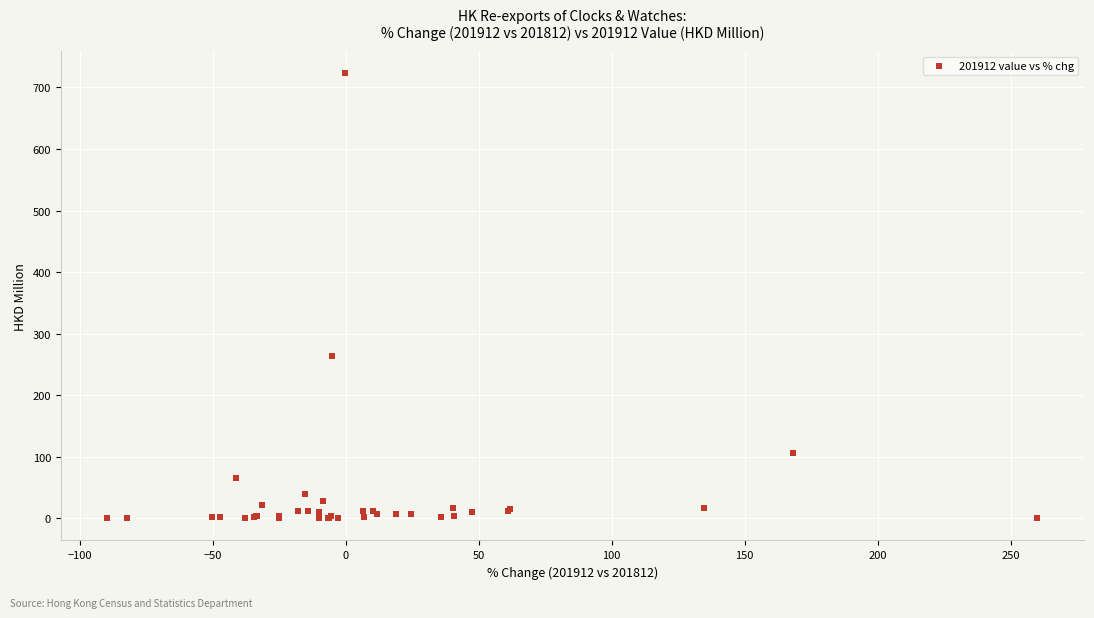

What Y value in the scatter plot is closest to 361?

263.4